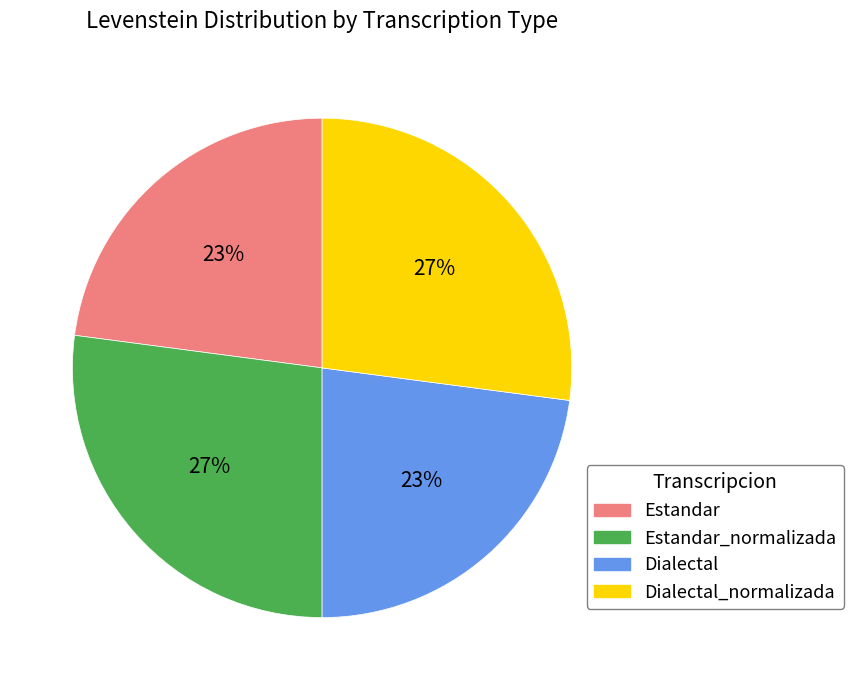

Is there any slice that represents more than half of the pie?

No